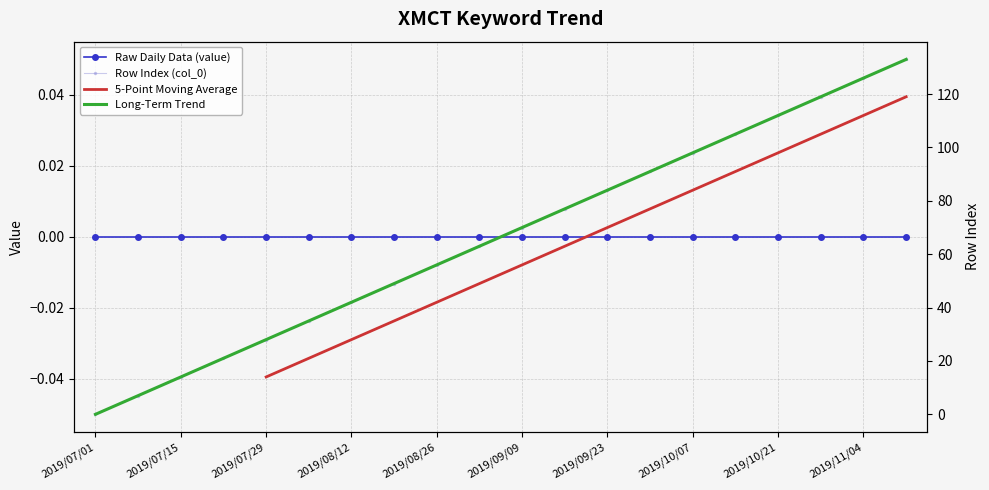

What are all the series names shown in the legend?

Raw Daily Data (value), Row Index (col_0), 5-Point Moving Average, Long-Term Trend